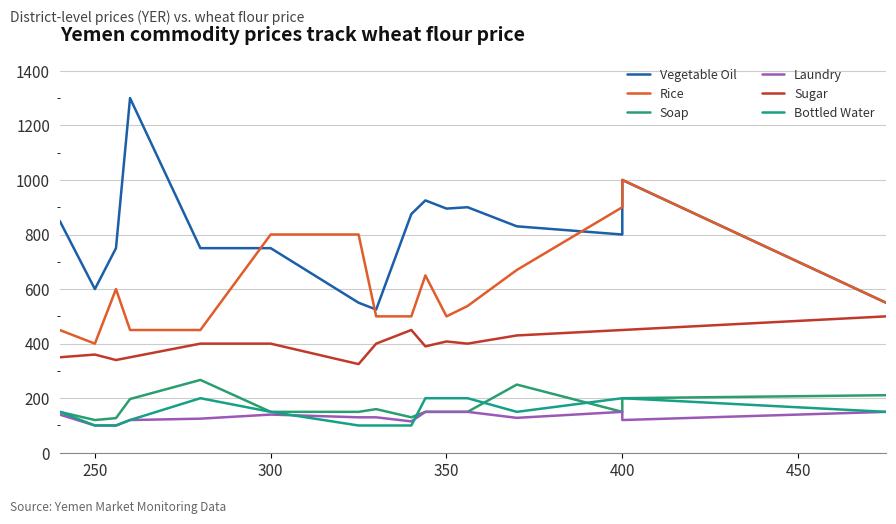

Does the chart display data point markers on the line(s)?

No